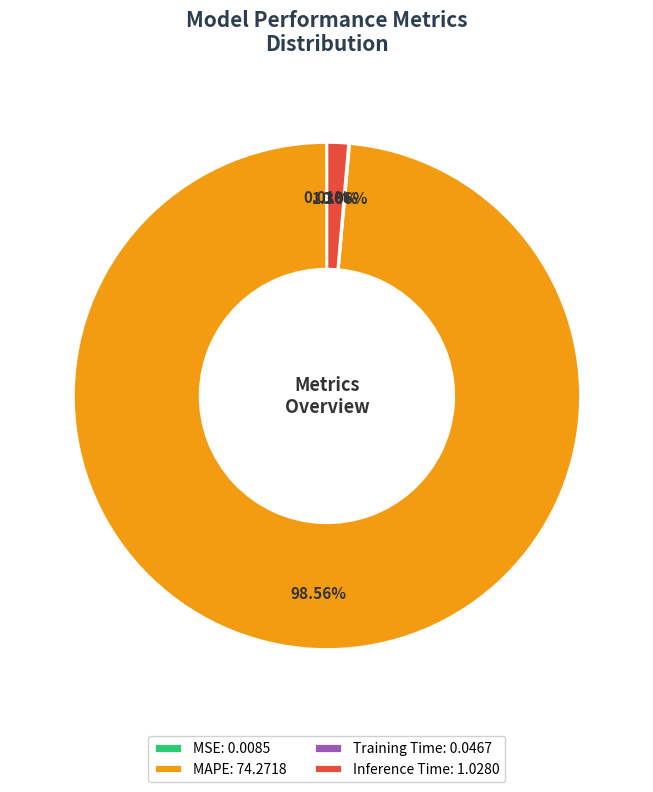

Which category has the biggest portion of the pie?

MAPE